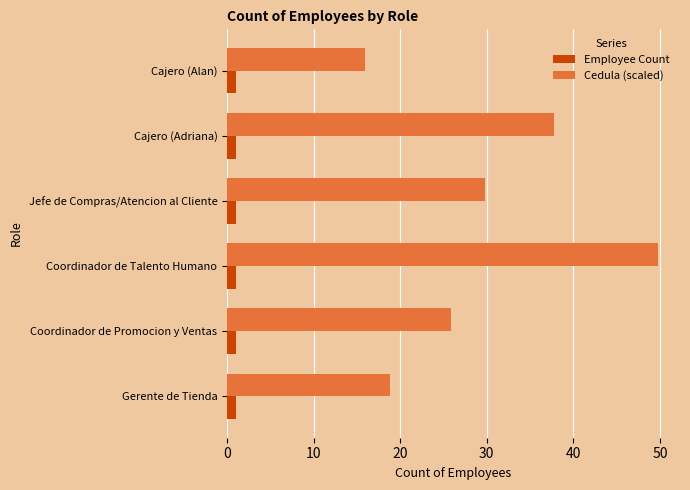

Is the value of Employee Count at Coordinador de Promocion y Ventas greater than the value of Cedula (scaled) at Coordinador de Promocion y Ventas?

No